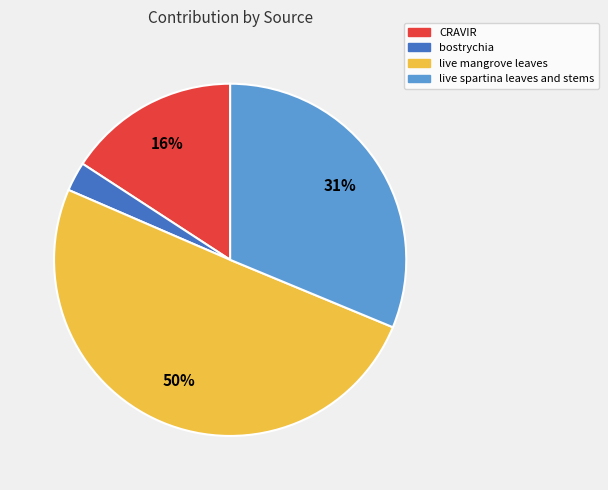

True or false: bostrychia accounts for 3% of the total.

True